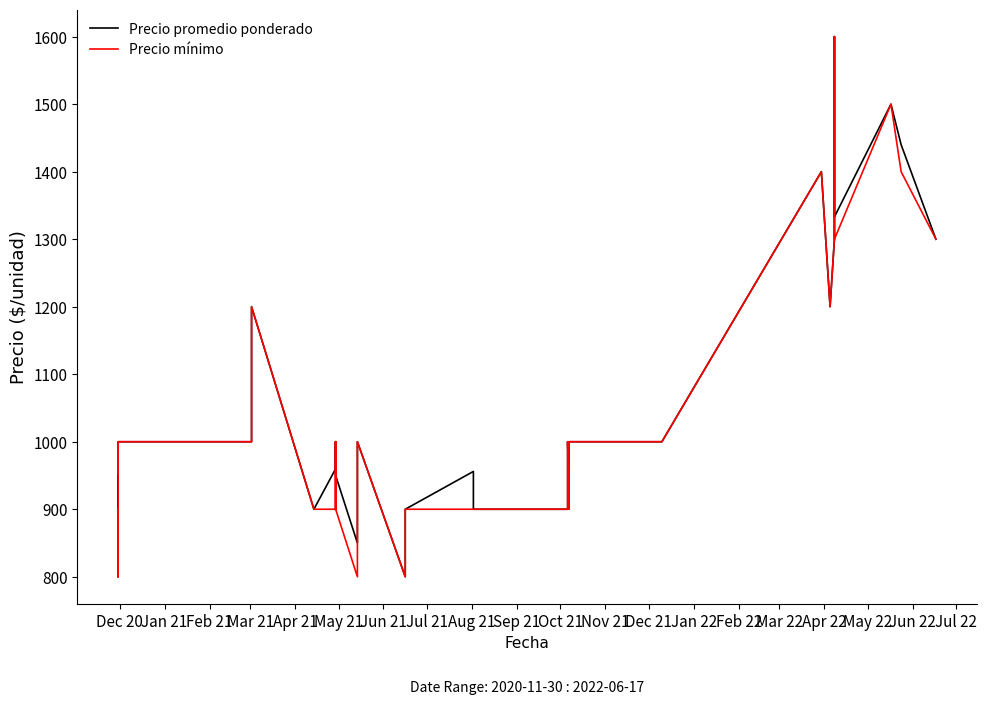

Count the Precio mínimo values in the range 900 to 1200.

28